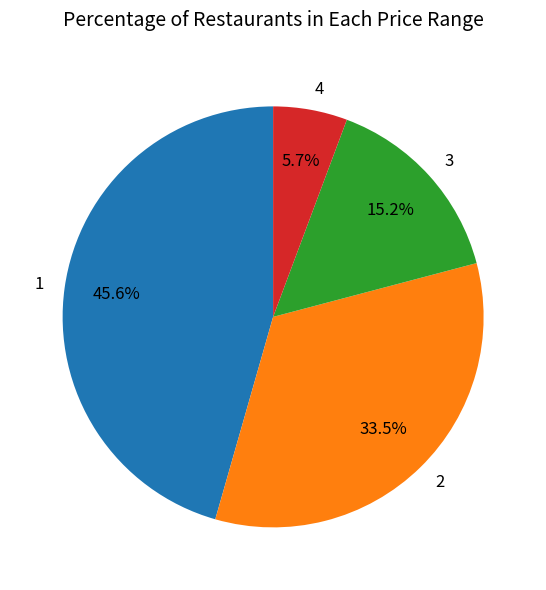

Is there a majority slice in this chart?

No